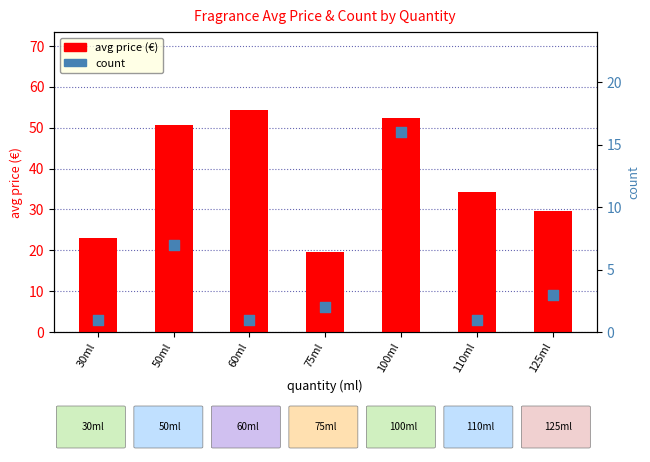

Which series has the largest total across all categories?

avg price (€)